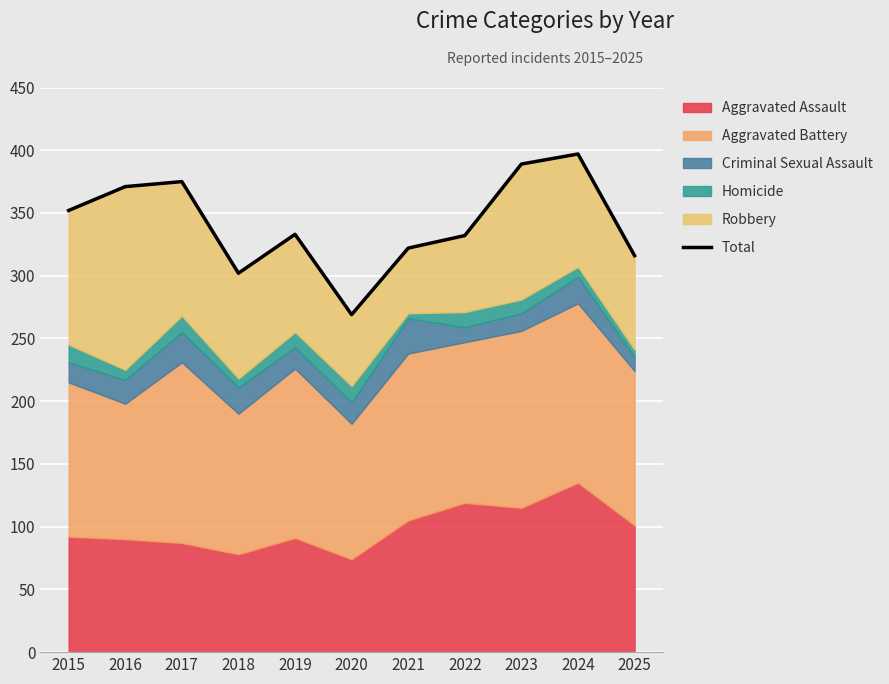

What is the difference between the second highest and minimum values?

120